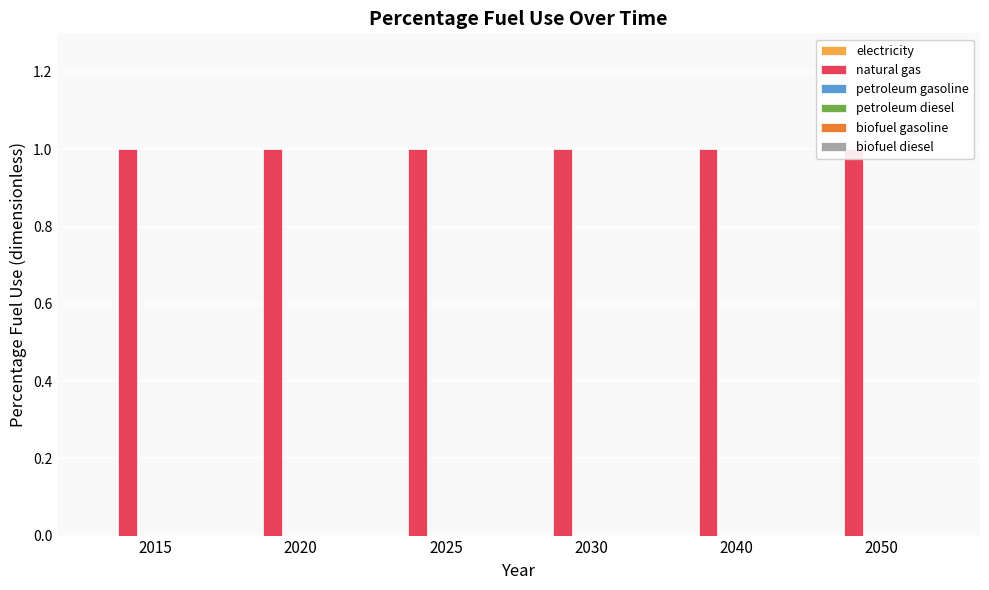

List the series in order of their peak value, highest first.

natural gas, electricity, petroleum gasoline, petroleum diesel, biofuel gasoline, biofuel diesel